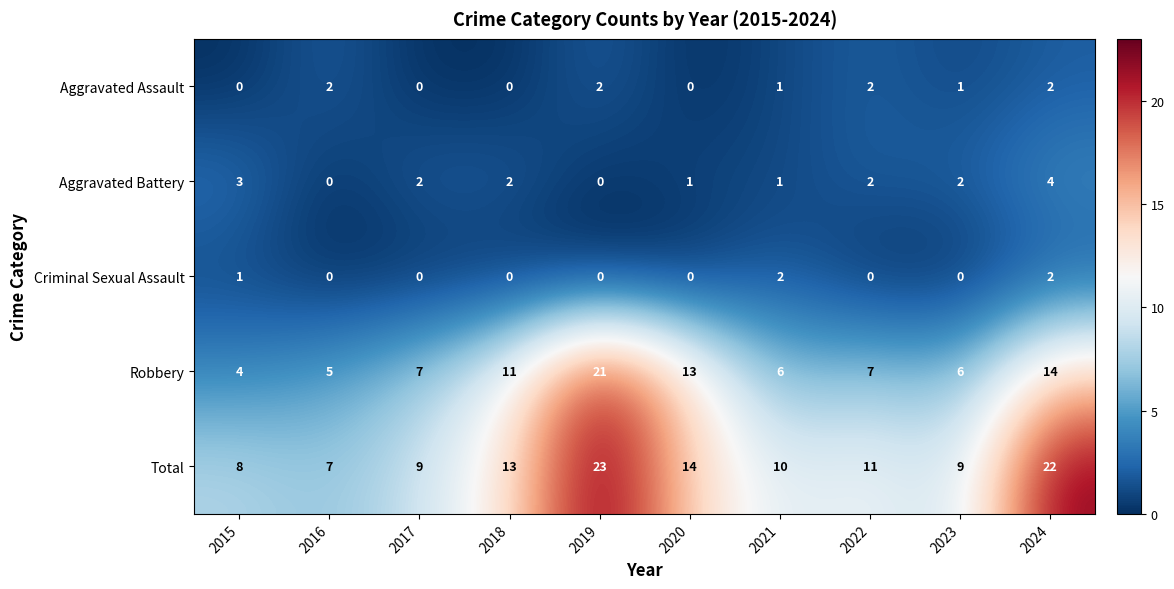

At which label is Robbery closest to 12?

2018